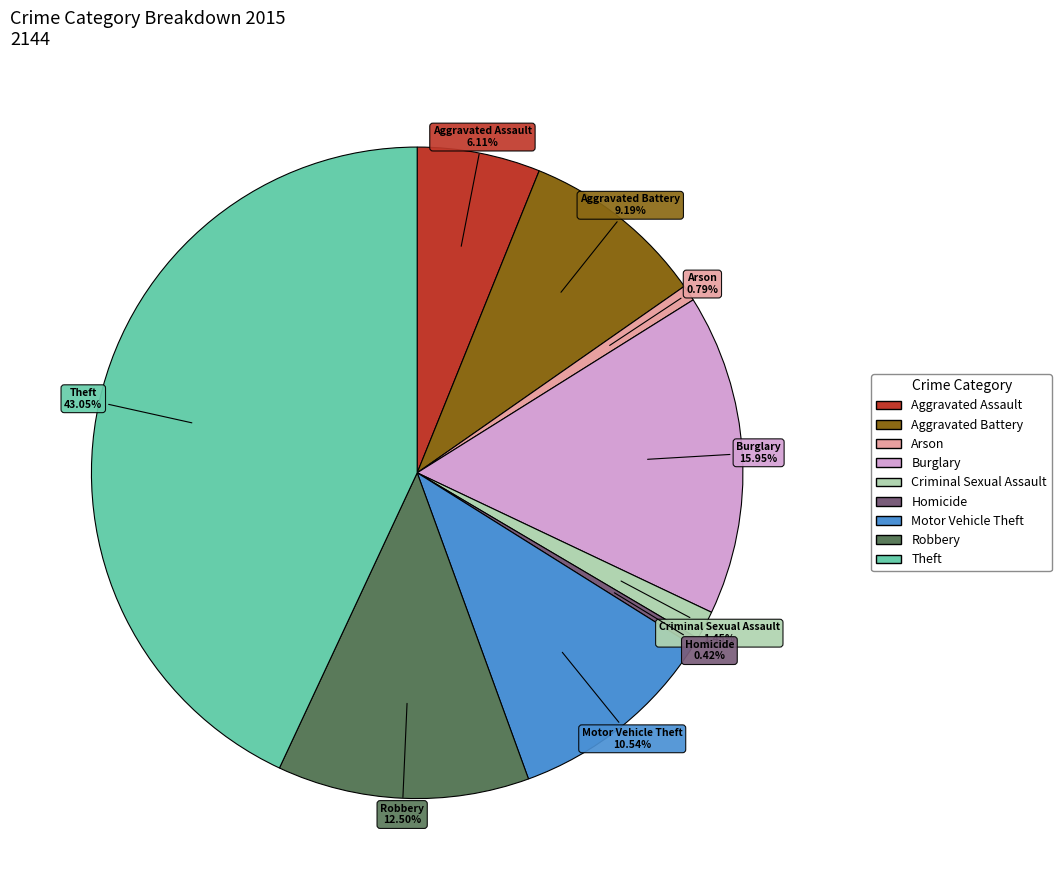

What is the largest slice in the pie chart?

Theft